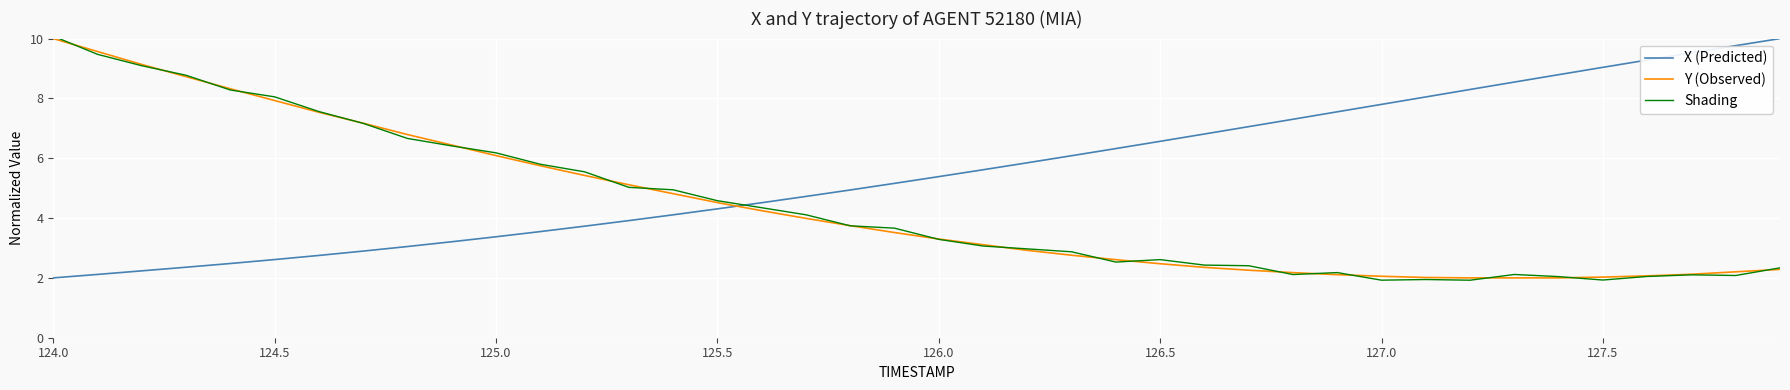

True or false: X (Predicted) has more than 1 points higher than both neighbors.

False